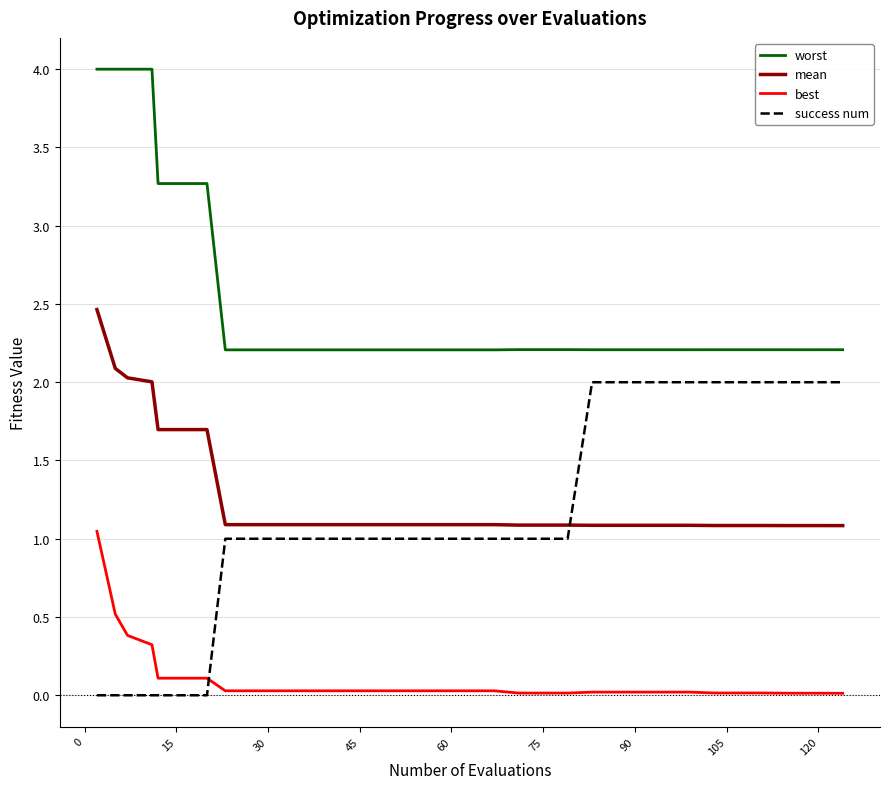

Does the chart display data point markers on the line(s)?

No